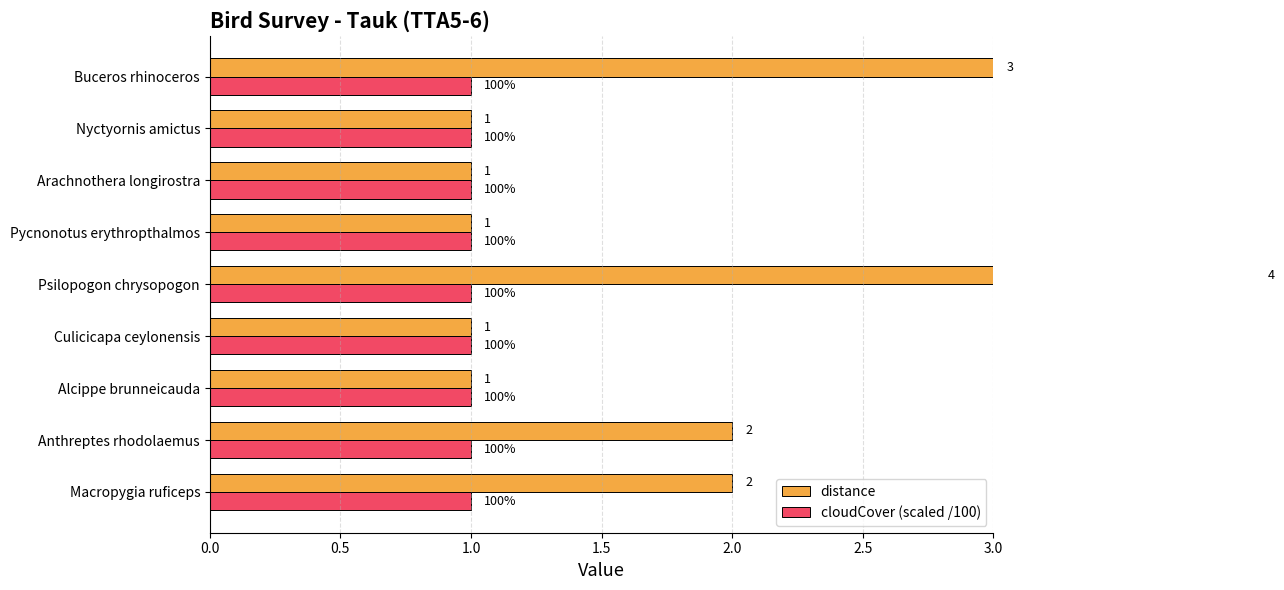

What are all the series names shown in the legend?

distance, cloudCover (scaled /100)